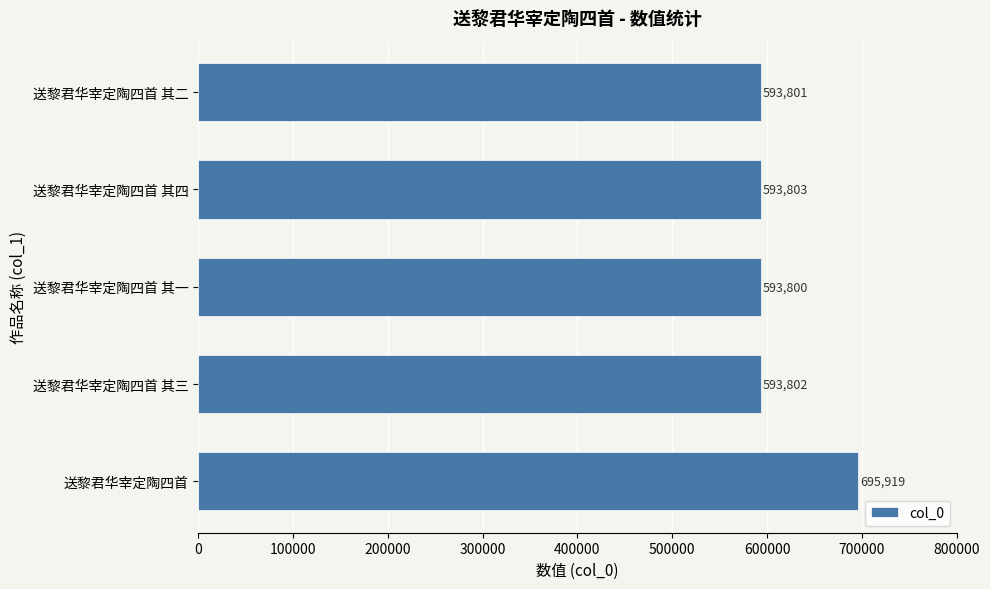

Does the chart contain stacked bars?

No